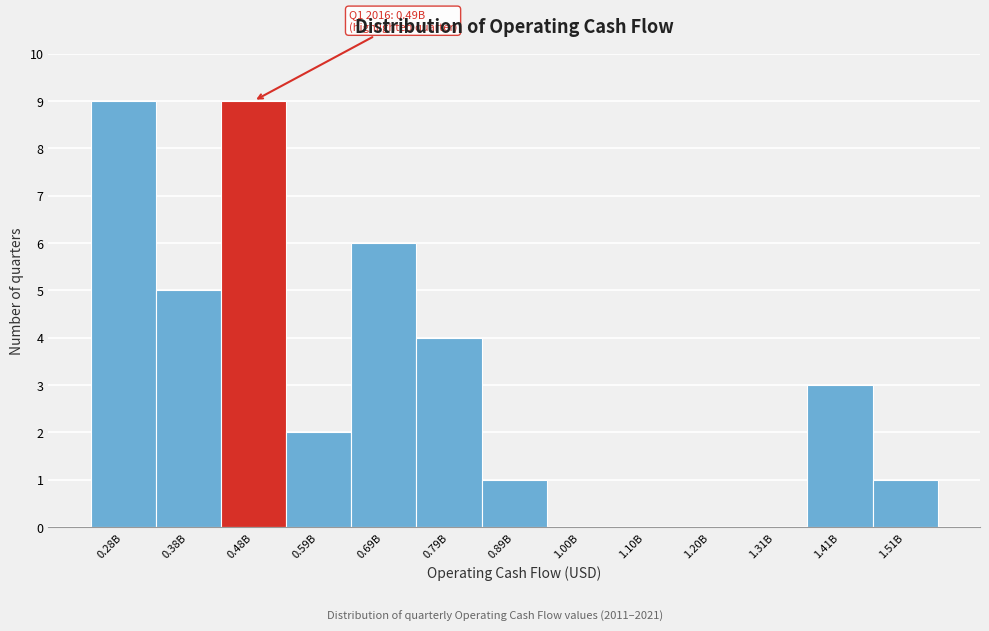

Reading right to left, list all the values displayed in this chart.

1.51B=1	1.41B=3	1.31B=0	1.20B=0	1.10B=0	1.00B=0	0.89B=1	0.79B=4	0.69B=6	0.59B=2	0.48B=9	0.38B=5	0.28B=9